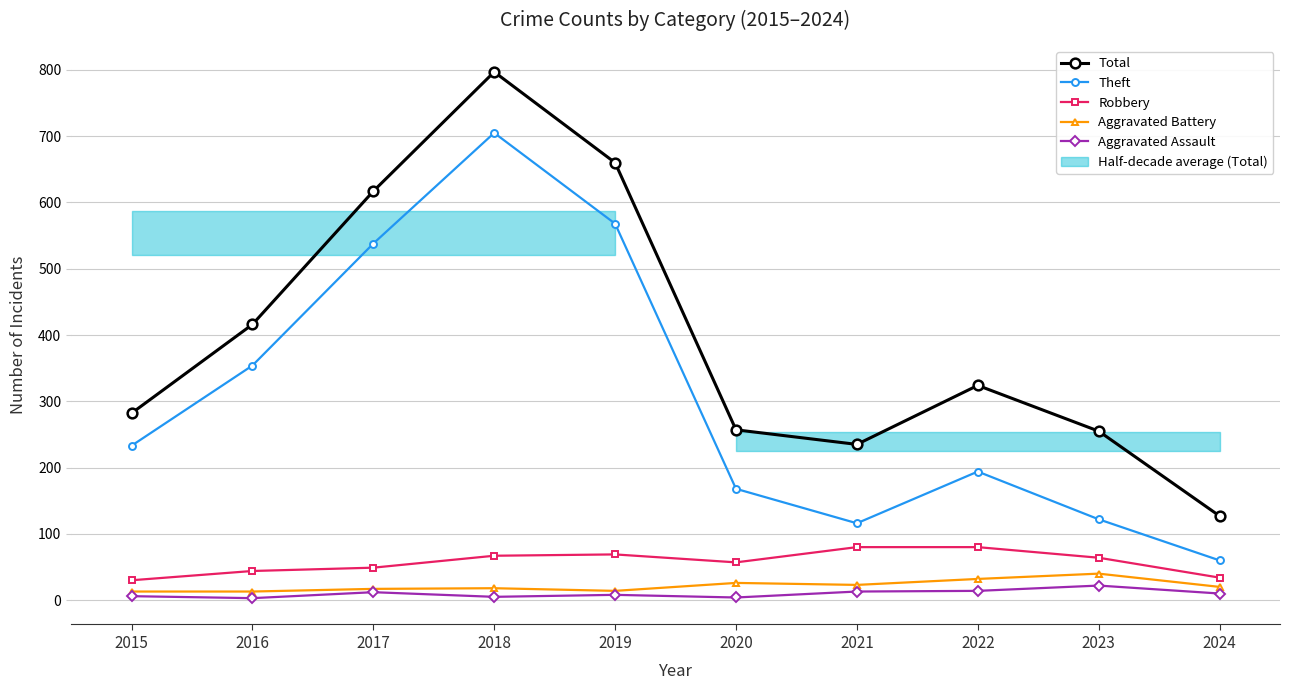

Is the value of Aggravated Assault at 2024 greater than the value of Total at 2020?

No